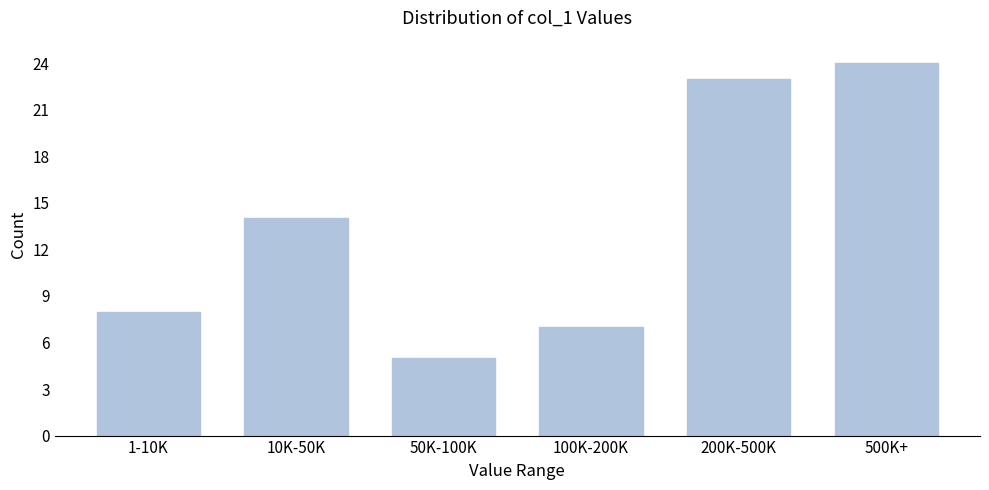

Reading left to right, transcribe all the data shown in this chart.

8	14	5	7	23	24